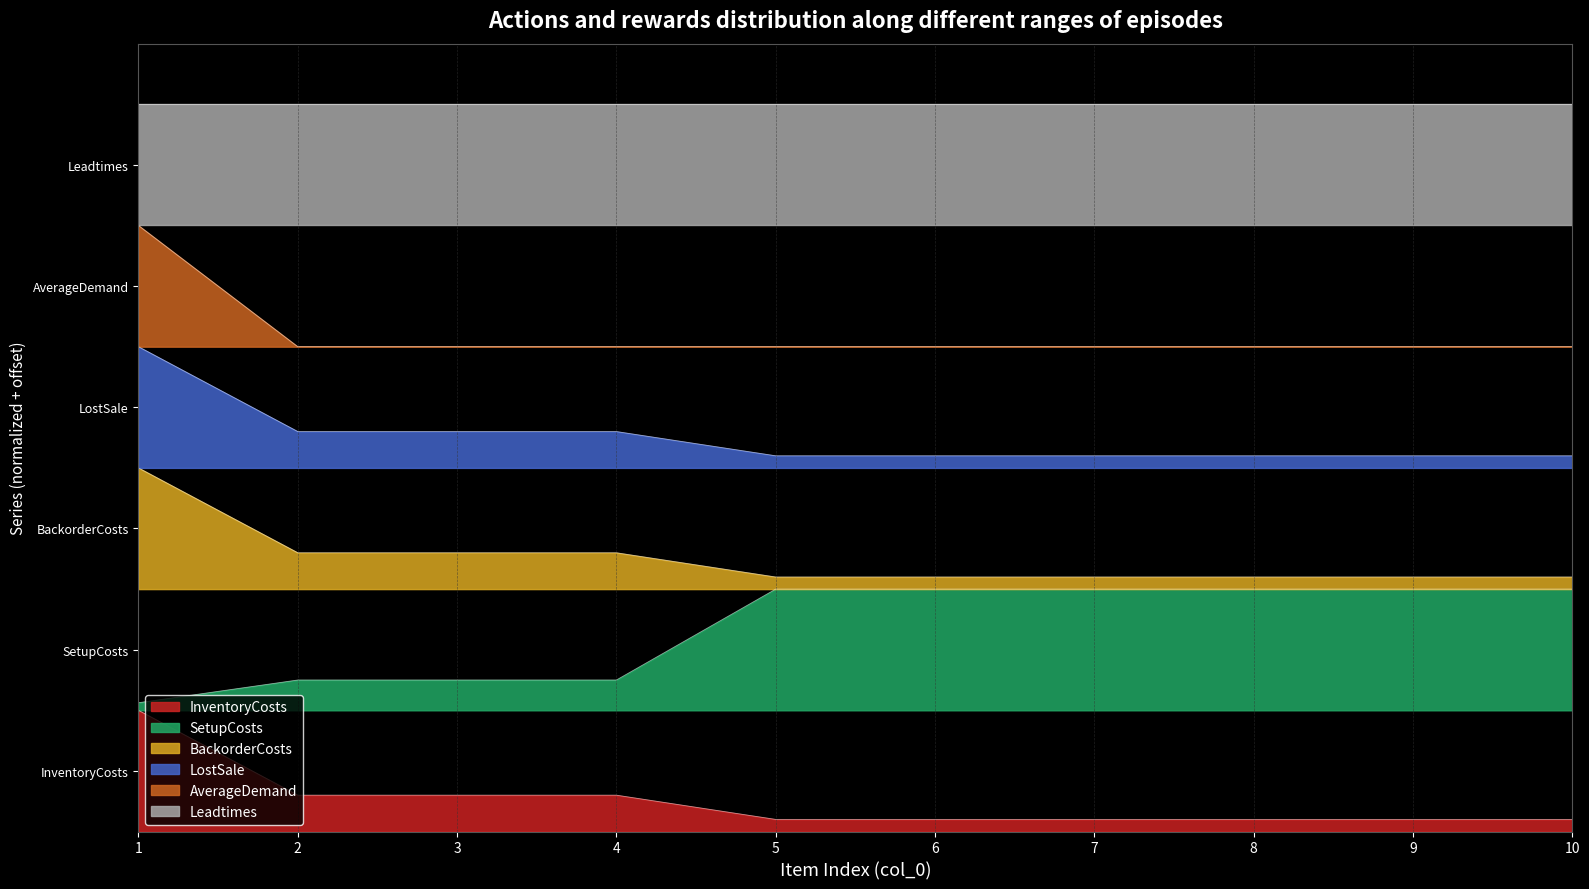

Is it true that BackorderCosts equals 3.8 at 9?

False